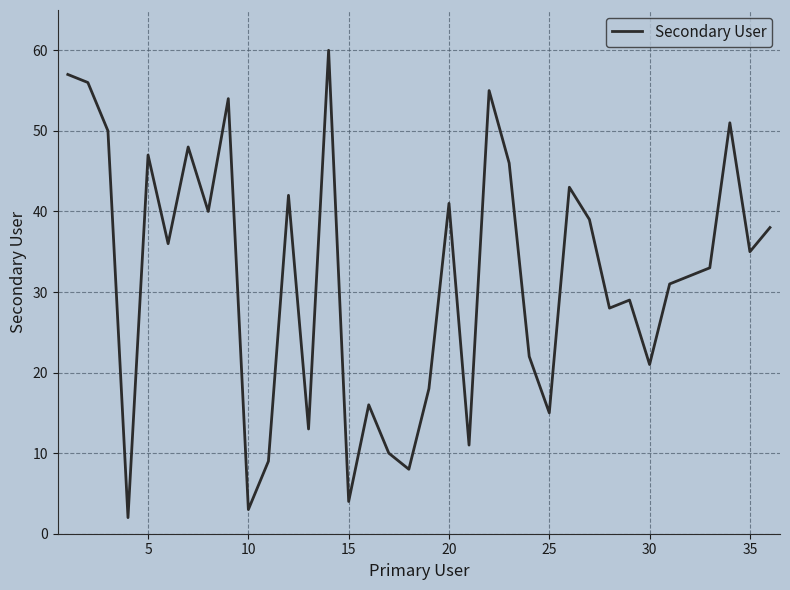

What is the difference between the maximum and minimum values?

58